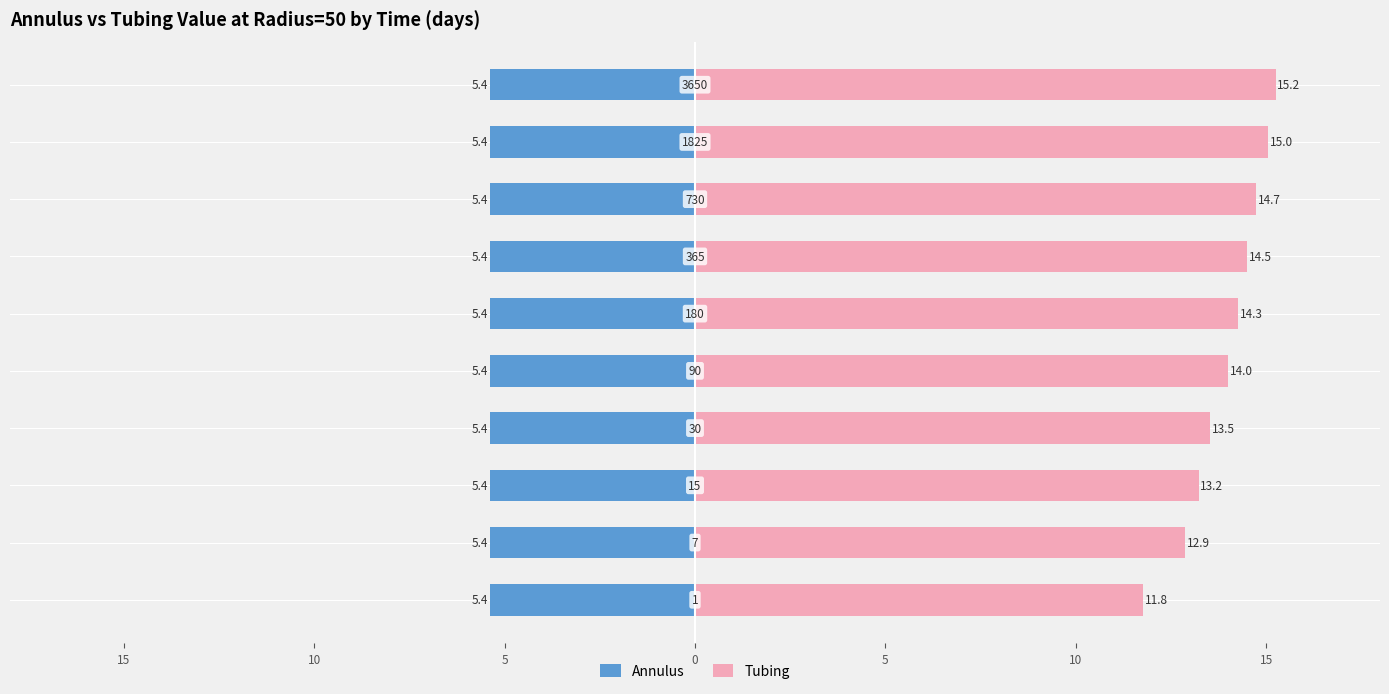

Where is Annulus nearest to the value -5?

15